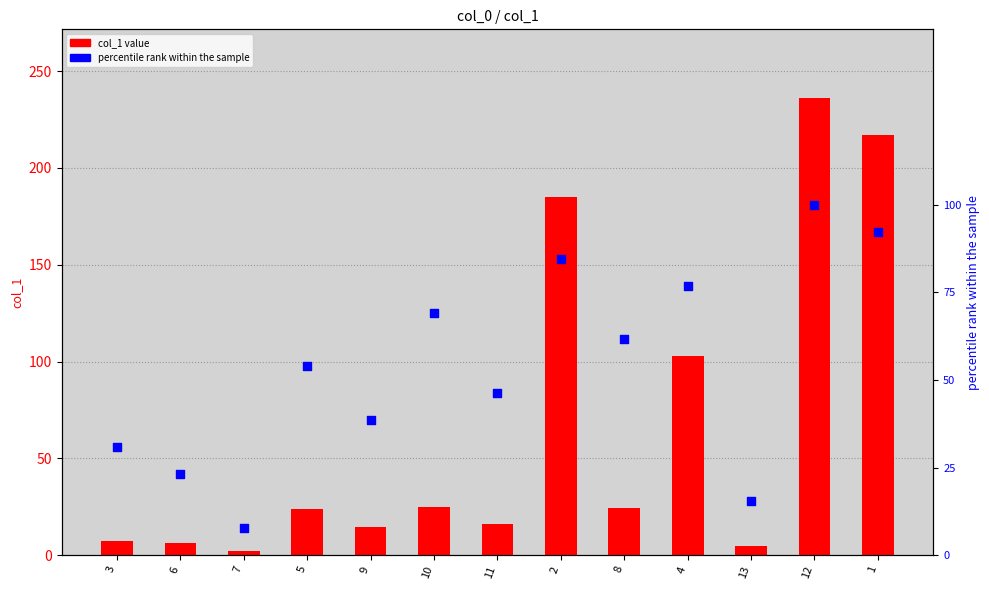

Is the value of col_1 value at 2 greater than the value of percentile rank at 8?

Yes